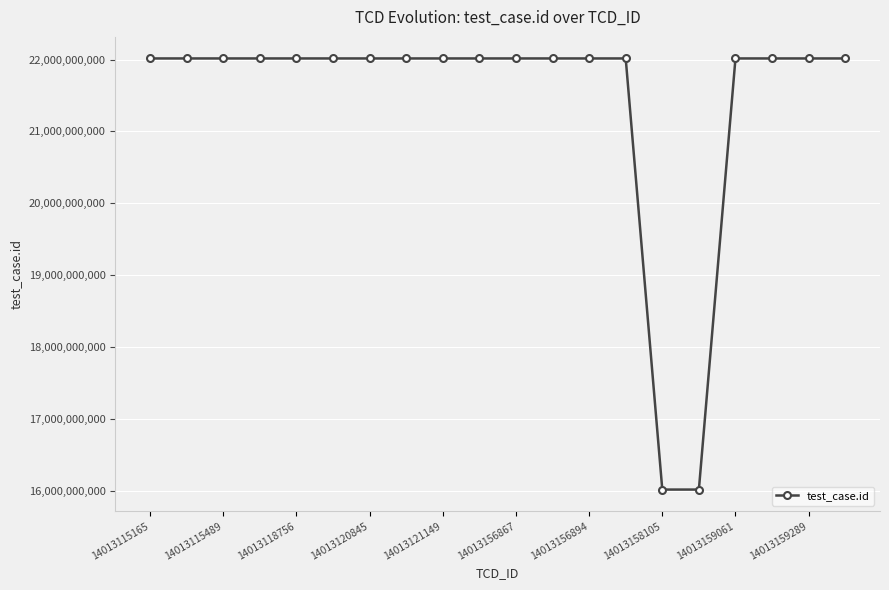

How many lines are shown in the chart?

1